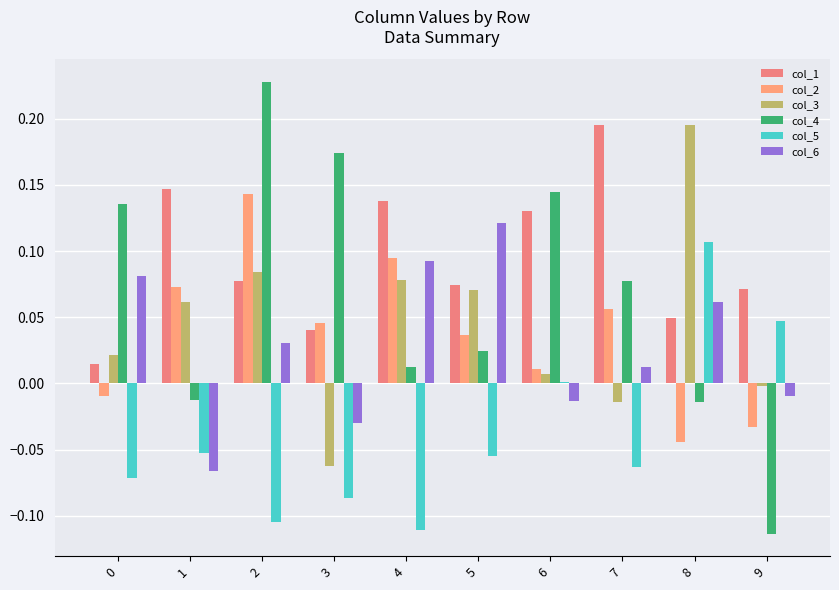

Are the bars grouped side by side (vs. stacked)?

Yes